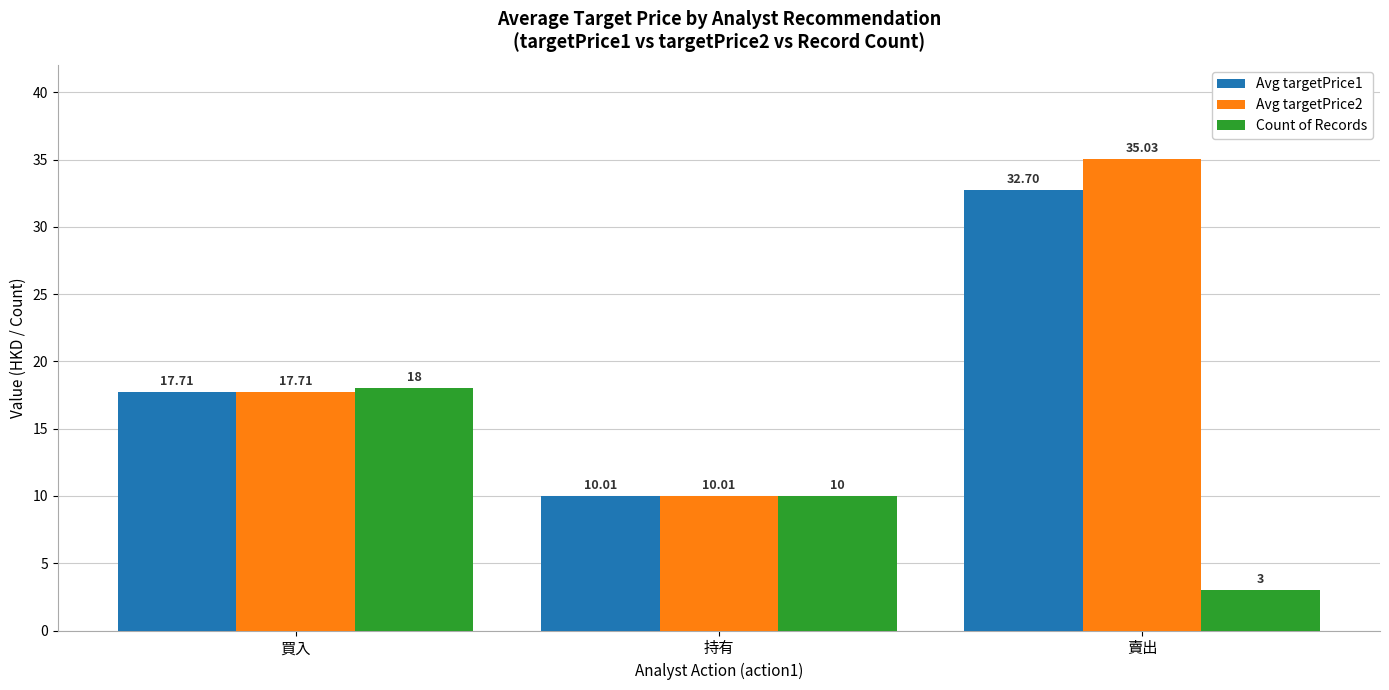

Rank the series by their maximum value, from lowest to highest.

Count of Records, Avg targetPrice1, Avg targetPrice2